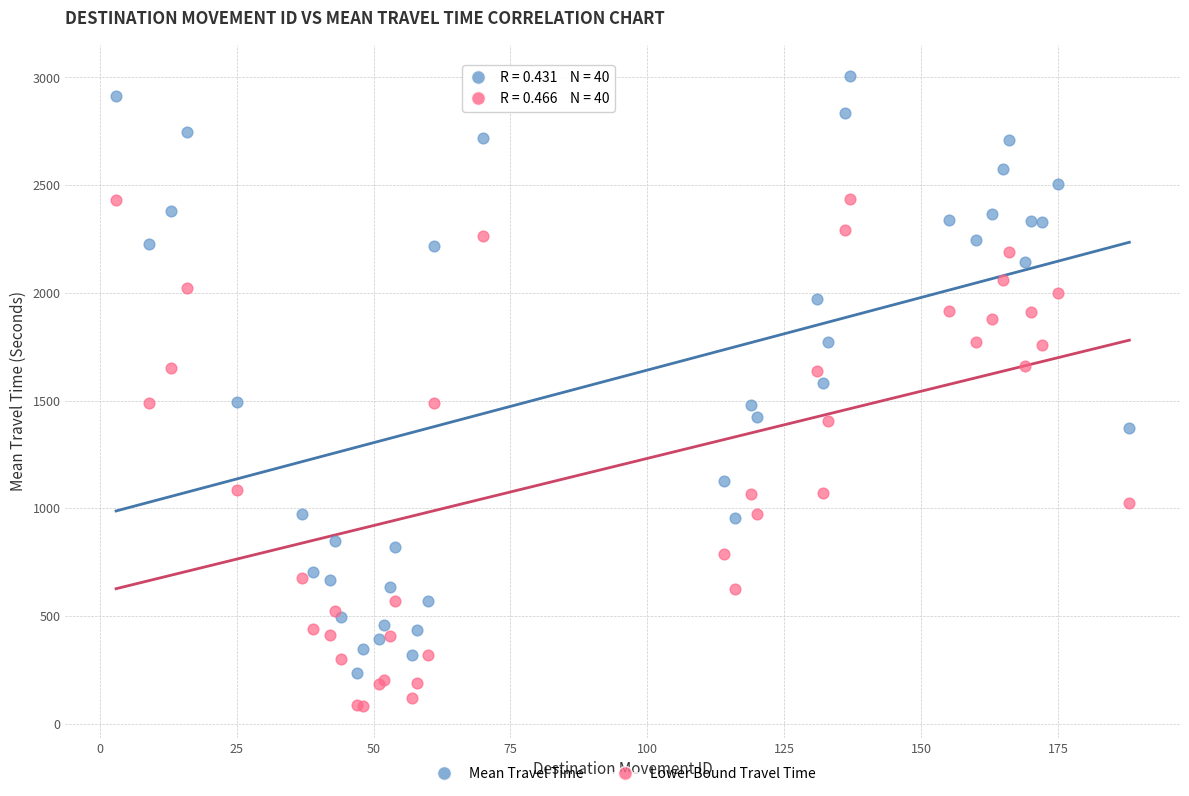

Which series reaches the maximum Y coordinate?

Mean Travel Time